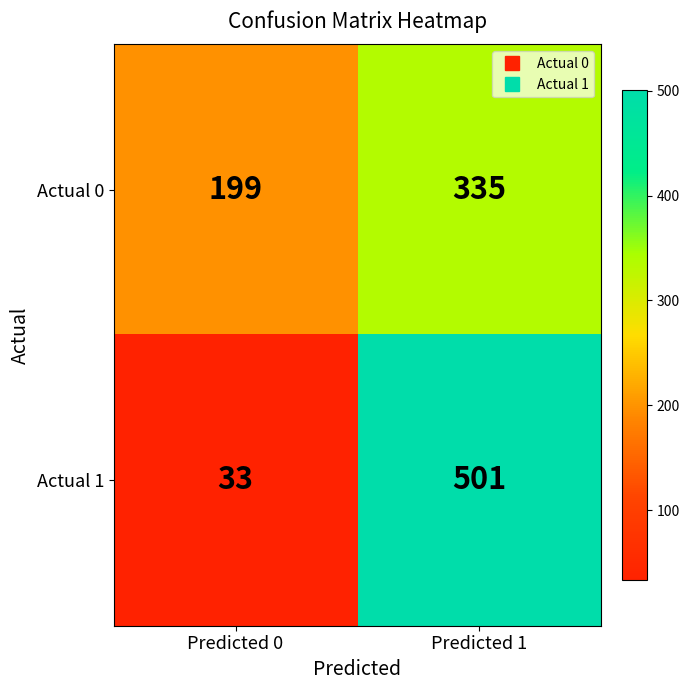

At how many categories does at least one series exceed 415?

1